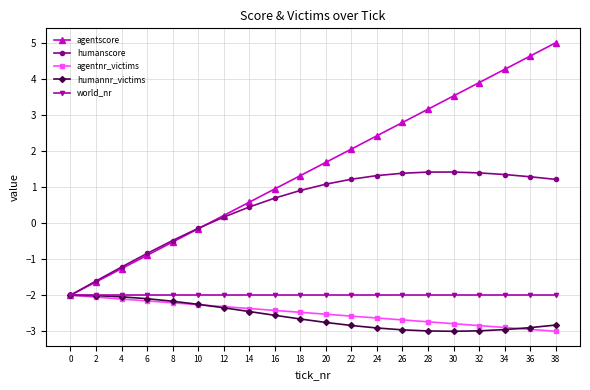

What is the value of the humannr_victims point at the 13th from the left?

-2.9